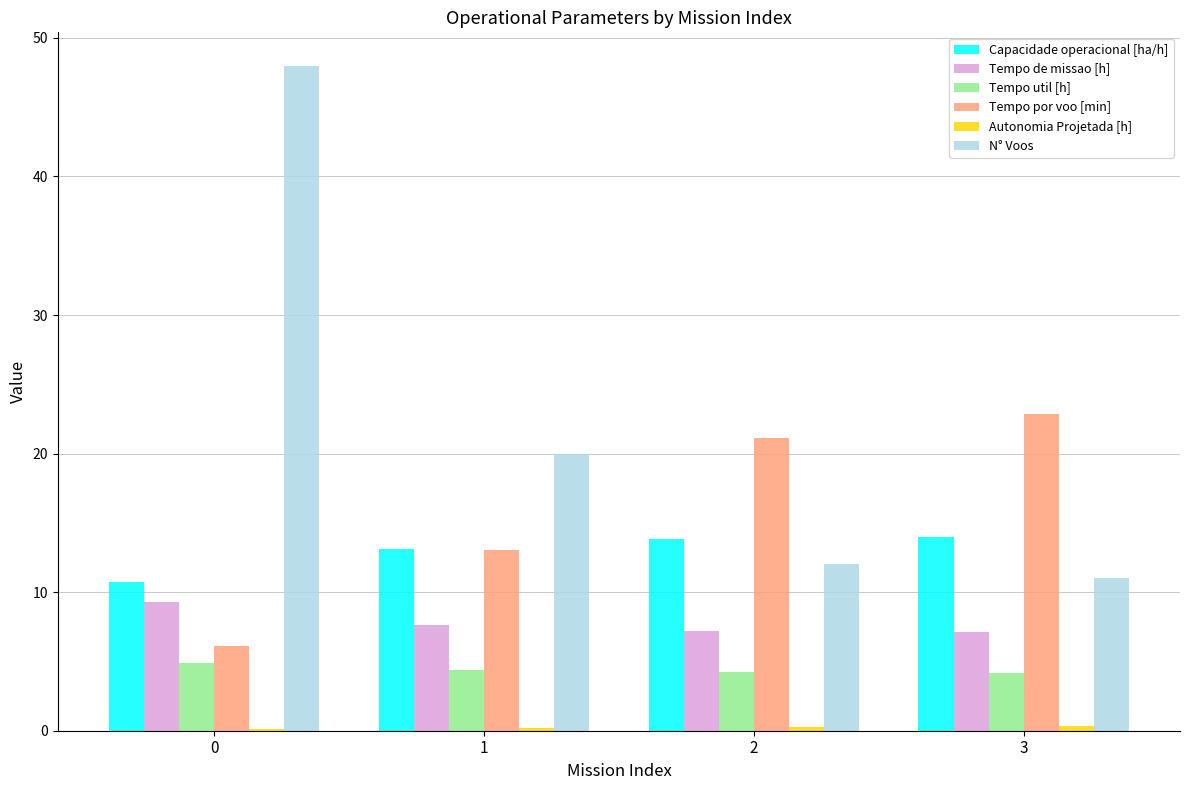

Between 0 and 3, which series saw the biggest shift?

N° Voos